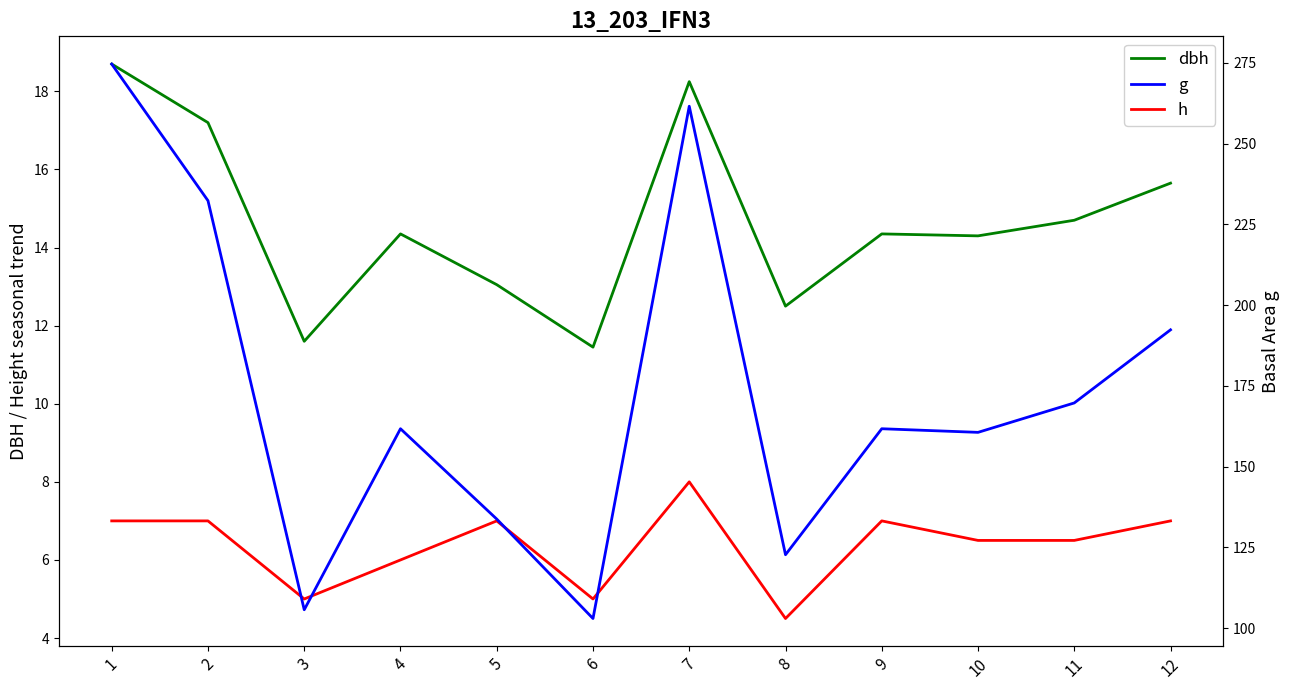

The value of dbh at 2 is 17.2. True or false?

True